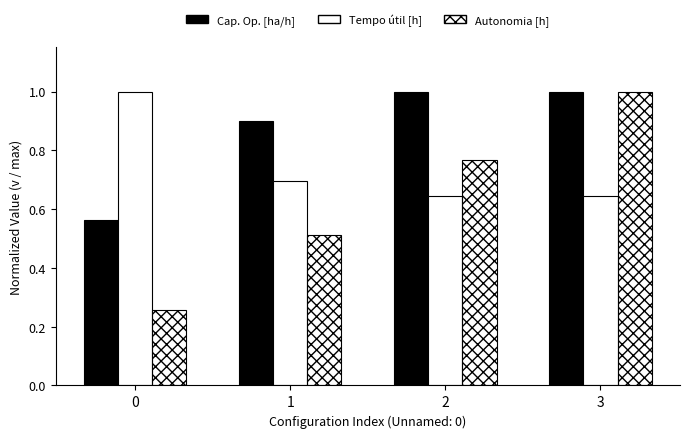

How many bars are there in total?

12